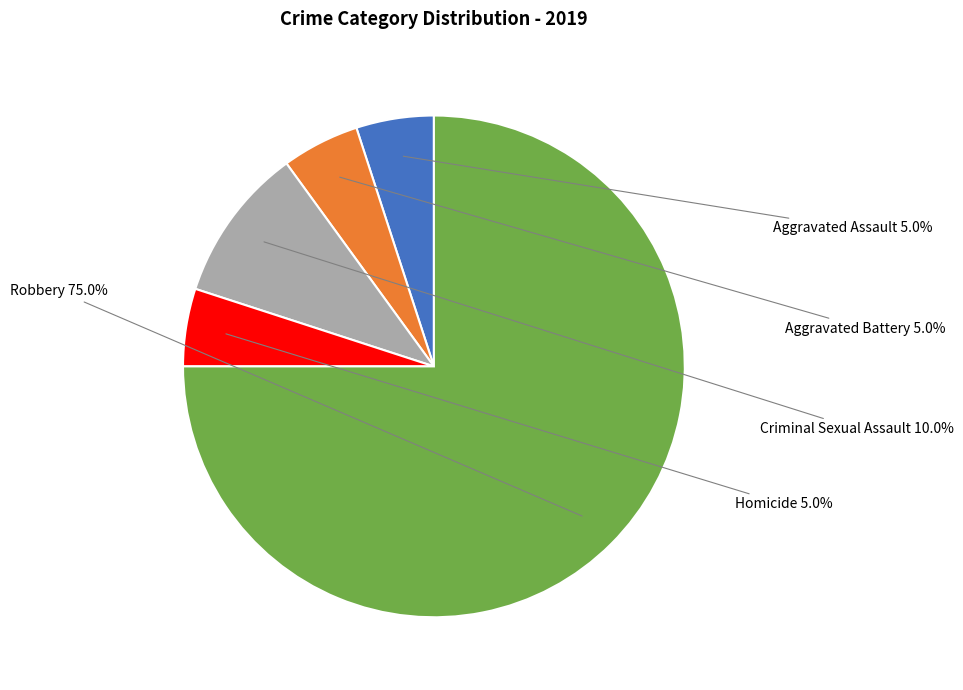

To the nearest percent, what portion does Aggravated Battery represent?

5%